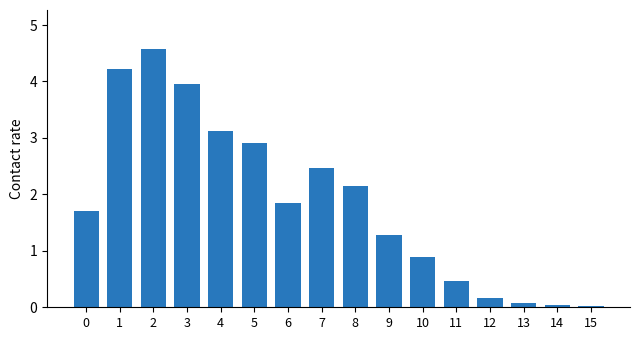

What is the value of the 9th bar from the left?

2.1